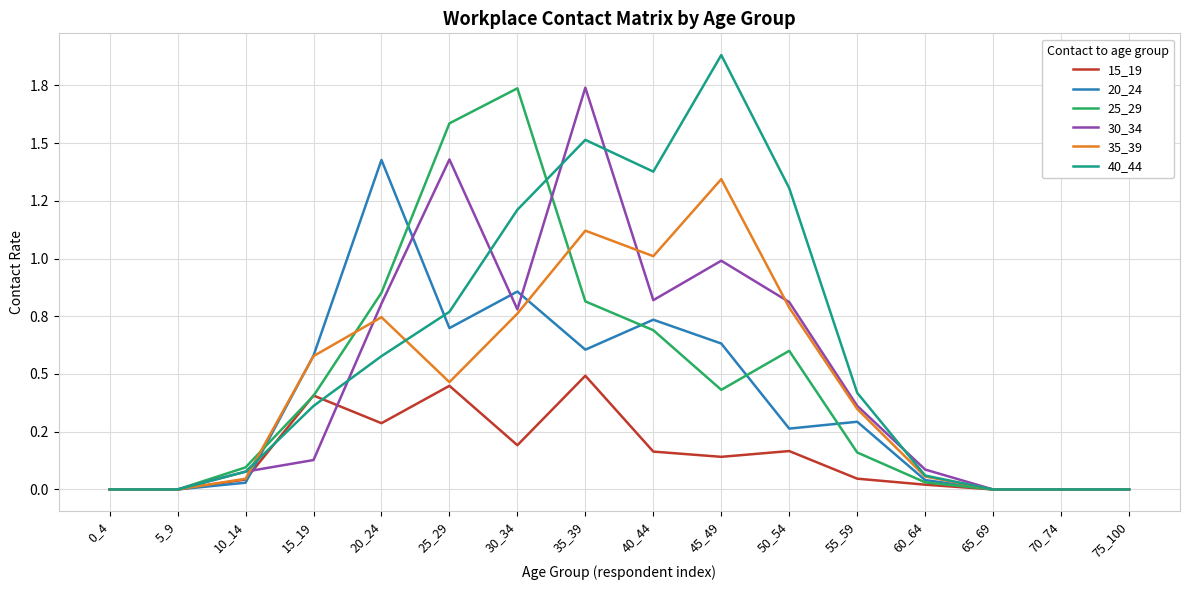

Which has a higher value, 70_74 or 75_100?

70_74